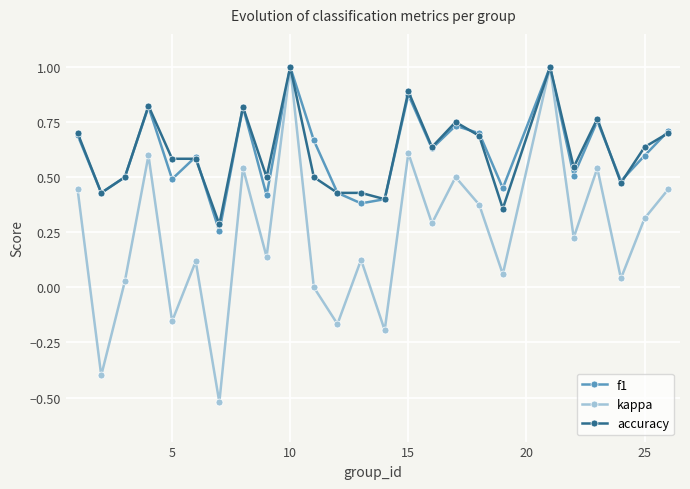

What is the maximum value shown in the chart?

1.0